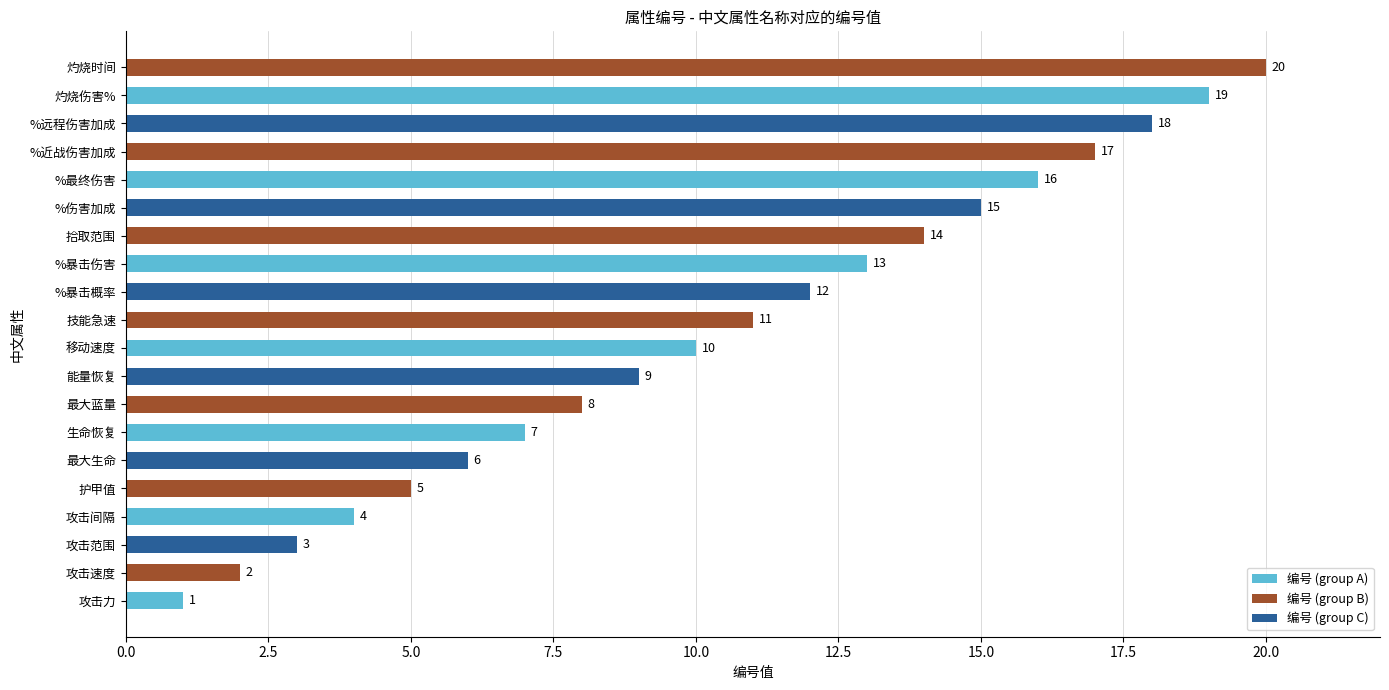

The chart shows a value of 20 at 灼烧时间. True or false?

True